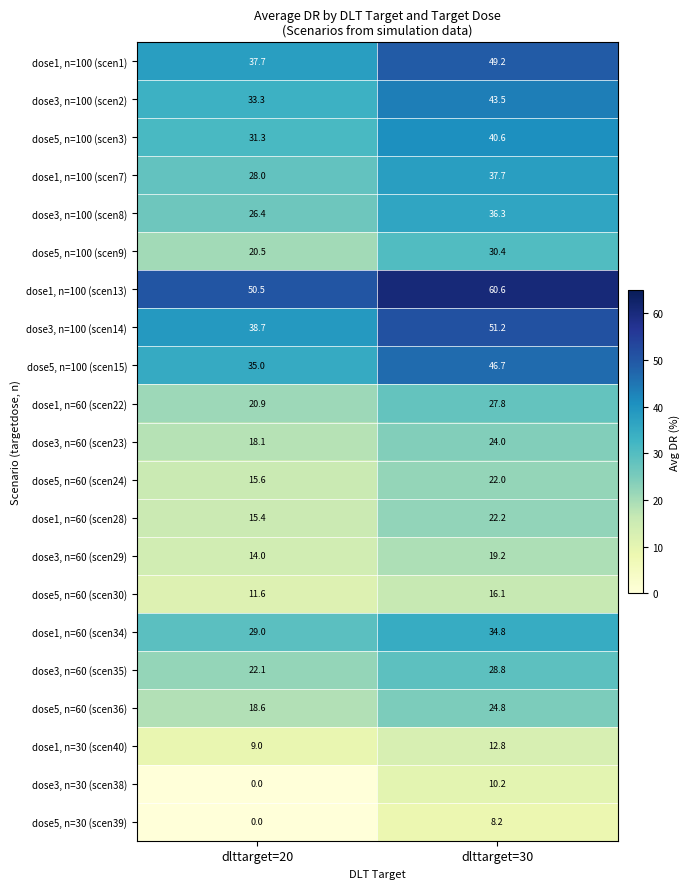

What is the sum of the dose1, n=100 (scen7) values at dlttarget=30 and dlttarget=20?

65.7